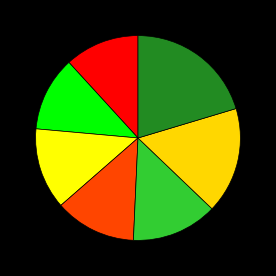

Which category has the biggest portion of the pie?

GEOMETRIC_SMOTE